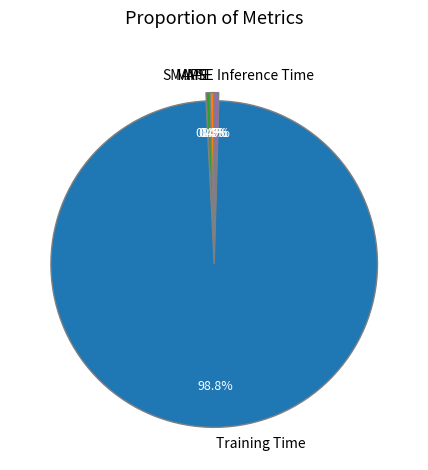

Which has a higher value, MAPE or Training Time?

Training Time